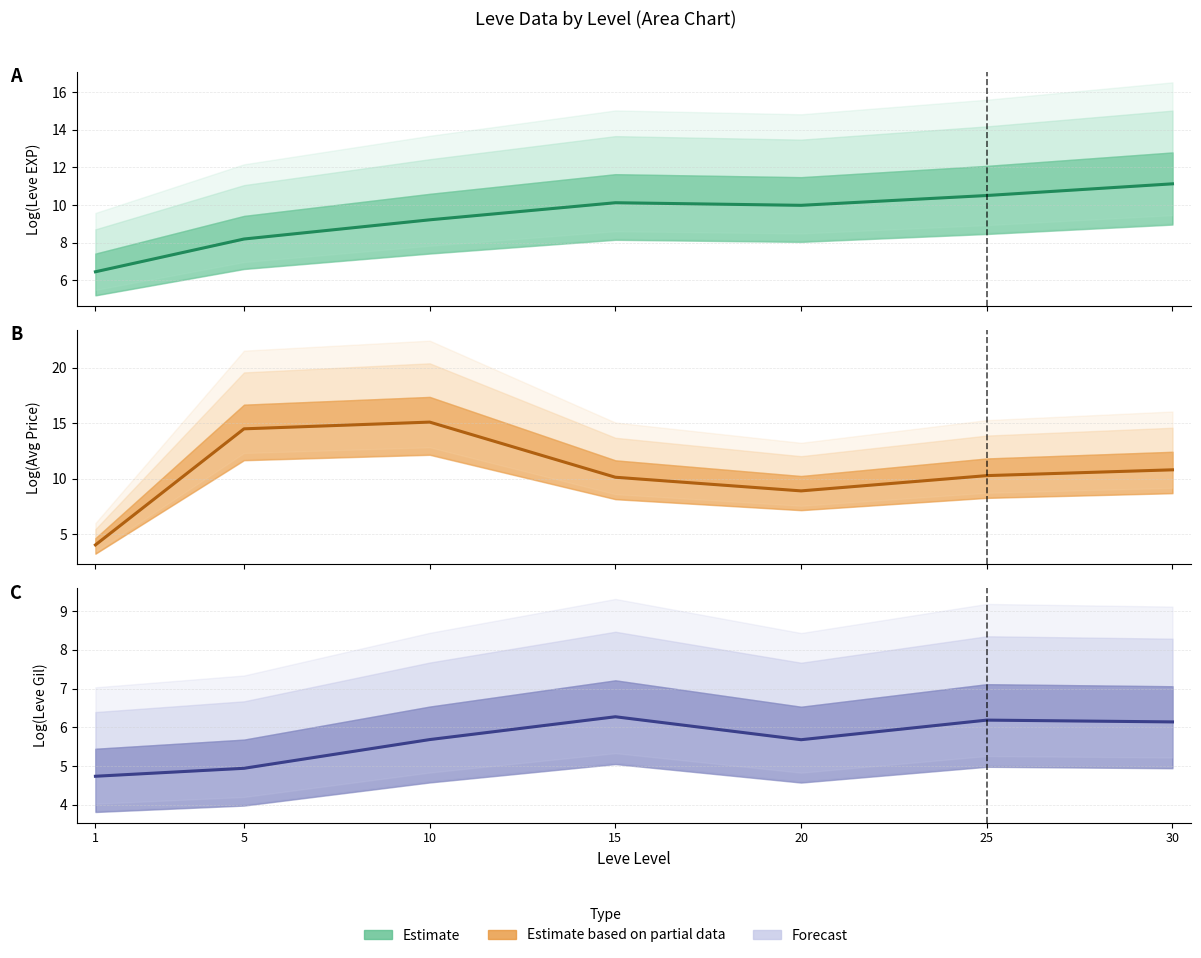

Count the number of values greater than 5.

5